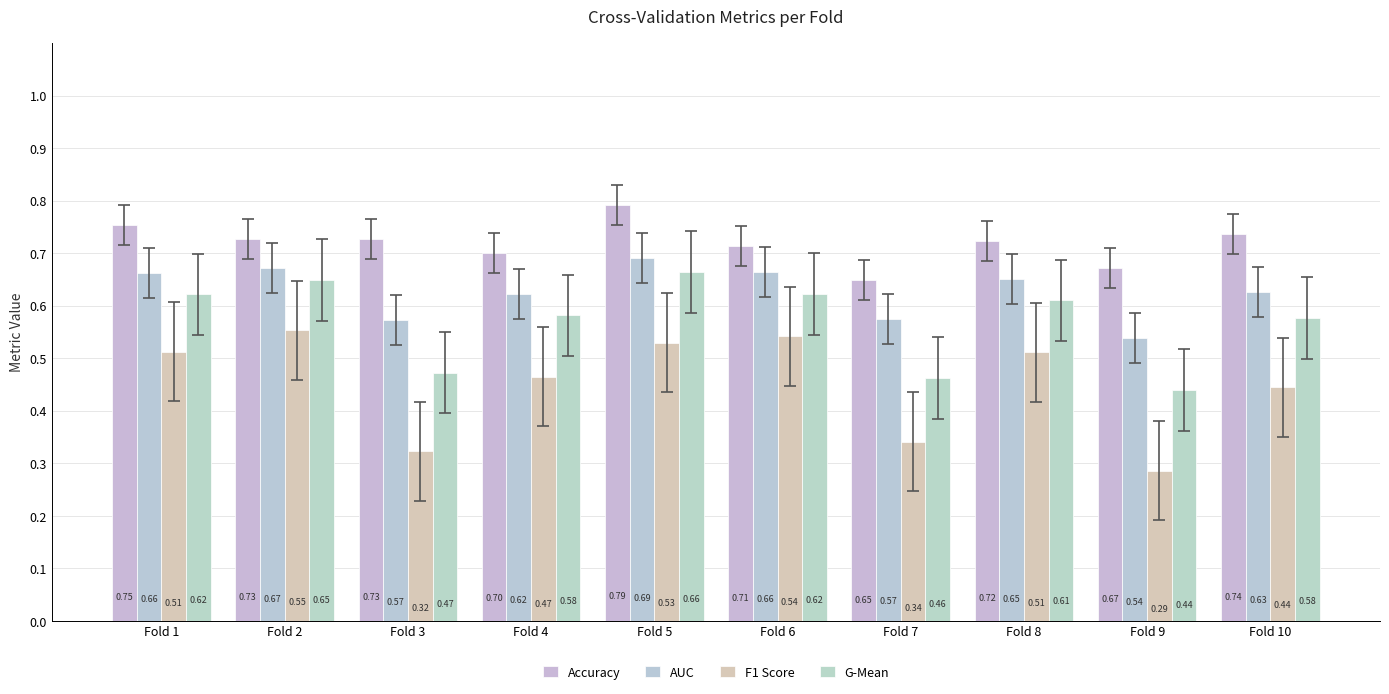

How many groups of bars are there?

10